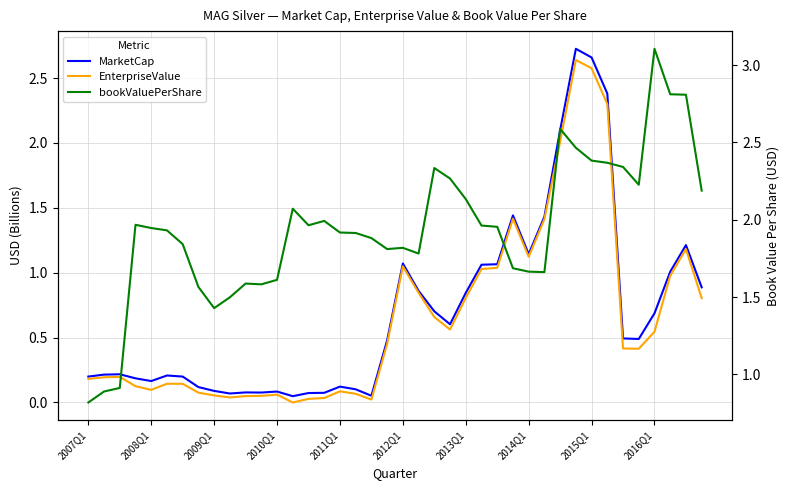

What is the total value across all series at 2011Q1?

2.1